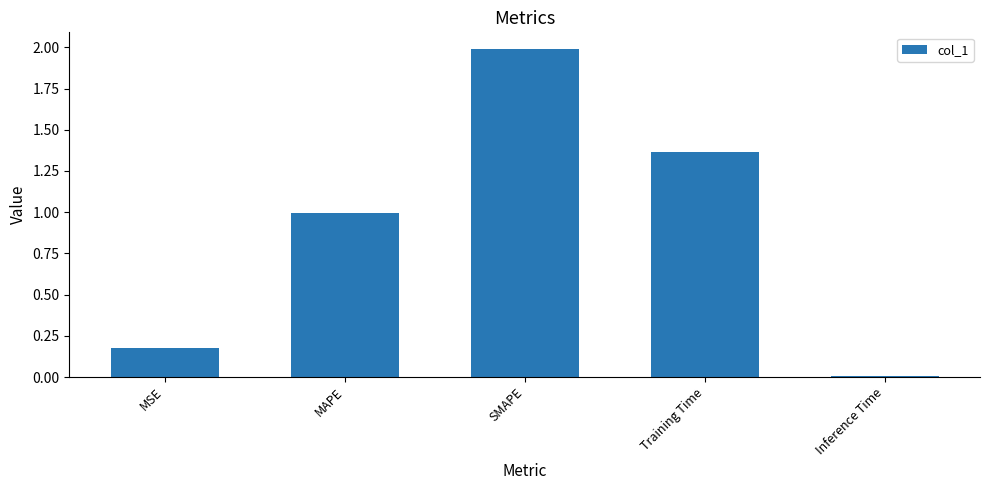

At which category does the chart reach its minimum across all series?

Inference Time